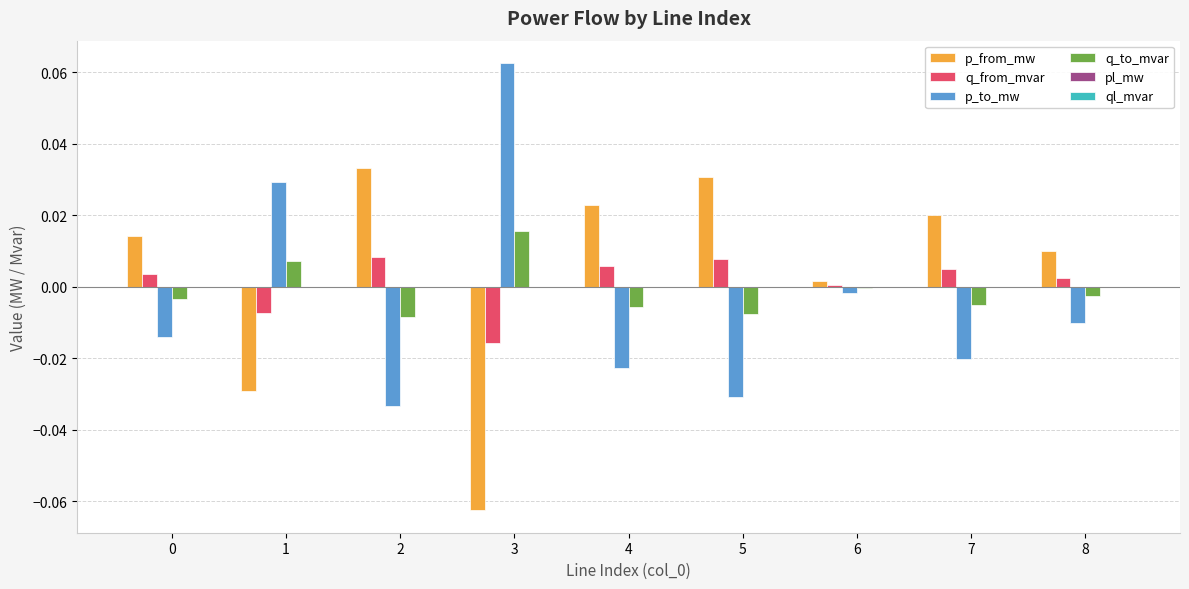

Which category has the highest value in the p_to_mw series?

3